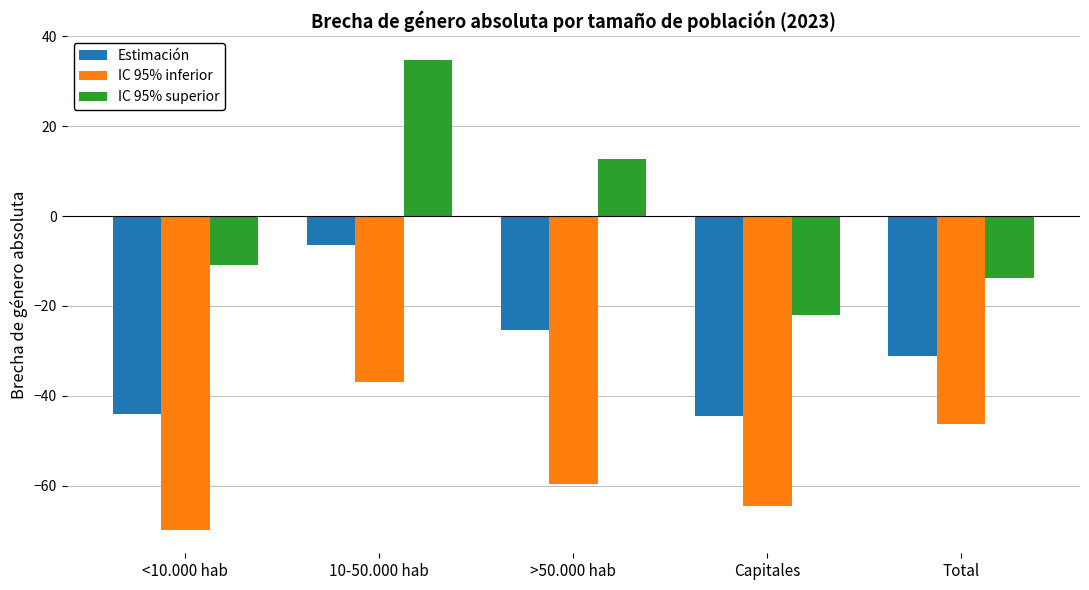

The IC 95% inferior series shows -37.0 at 10-50.000 hab. True or false?

True